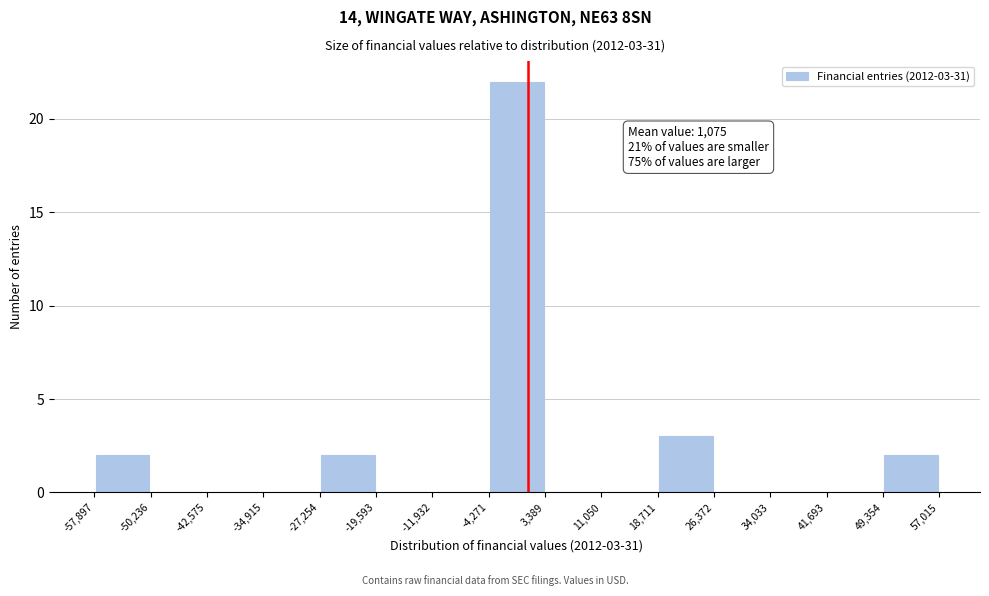

Over which range of the x-axis is the bar tallest?

-4,271 to 3,389